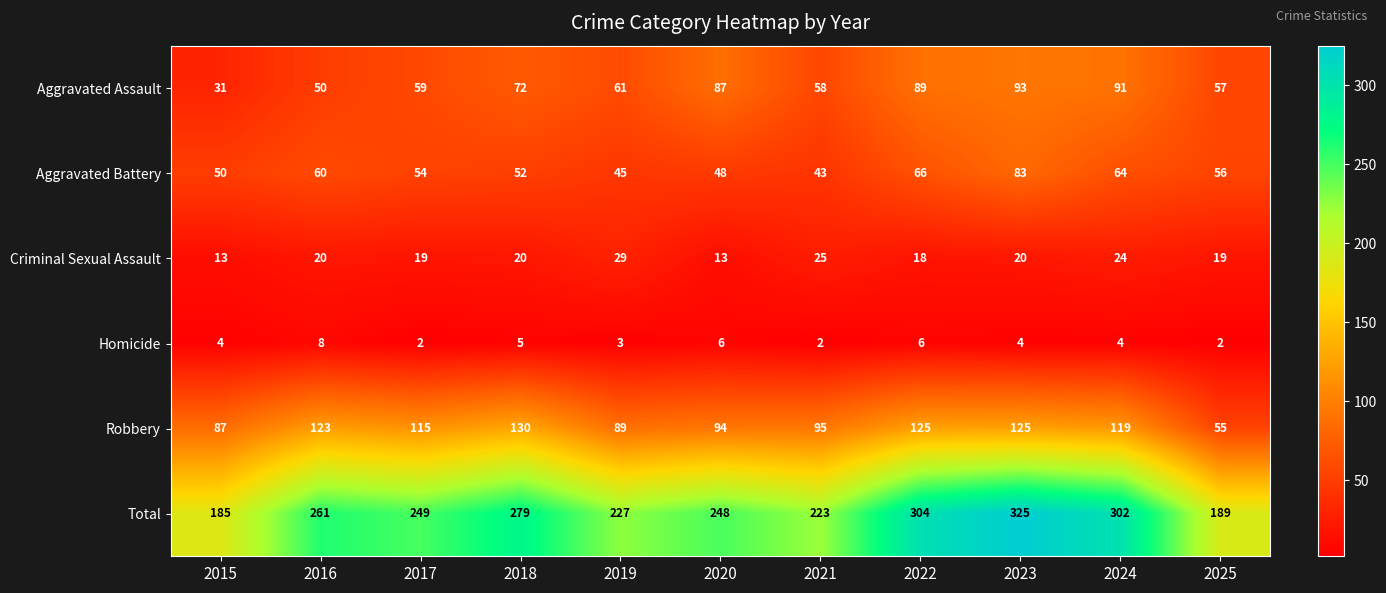

What is the difference between the maximum and minimum values in the Aggravated Assault series?

62